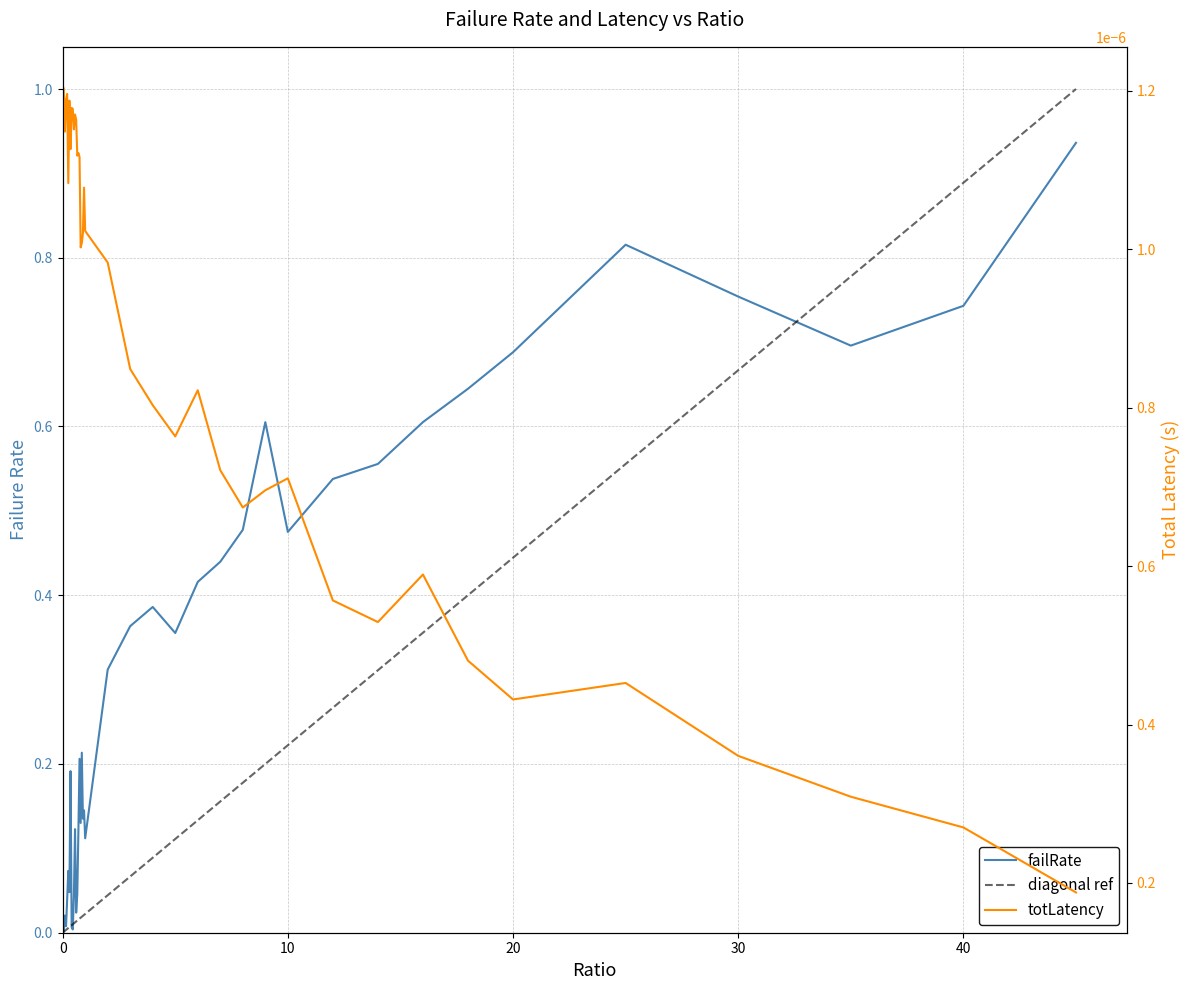

Count the totLatency values in the range 0 to 1.

40